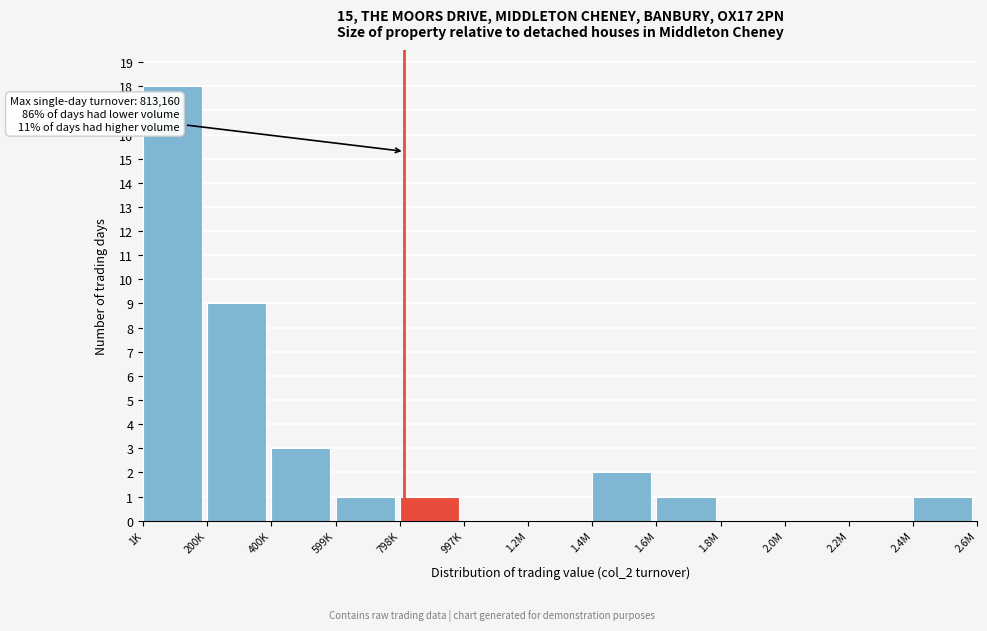

Reading right to left, what are all the values shown in this chart?

2.4M=1	2.2M=0	2.0M=0	1.8M=0	1.6M=1	1.4M=2	1.2M=0	997K=0	798K=1	599K=1	400K=3	200K=9	1K=18